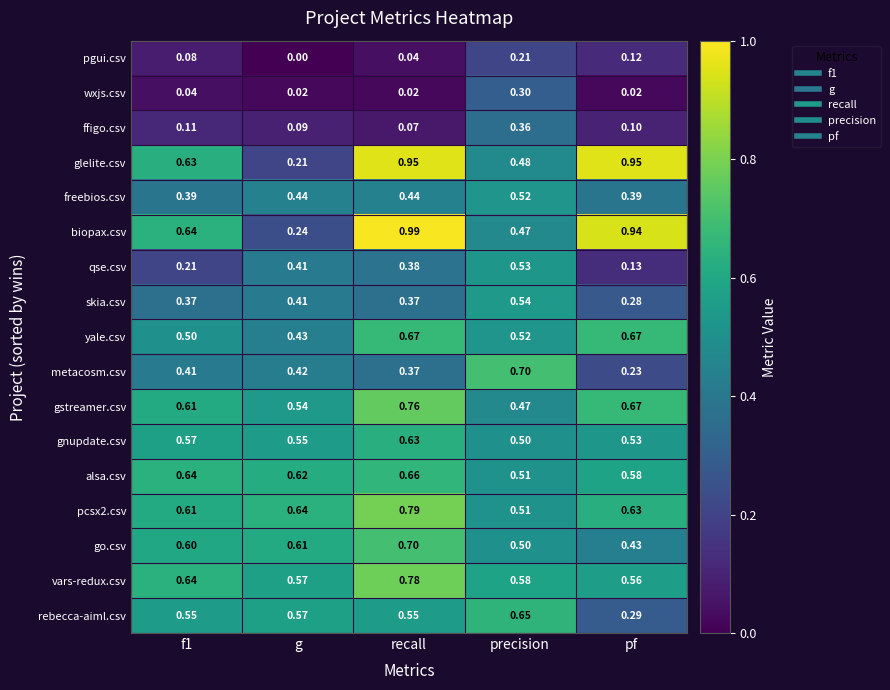

Where is biopax.csv nearest to the value 0?

g